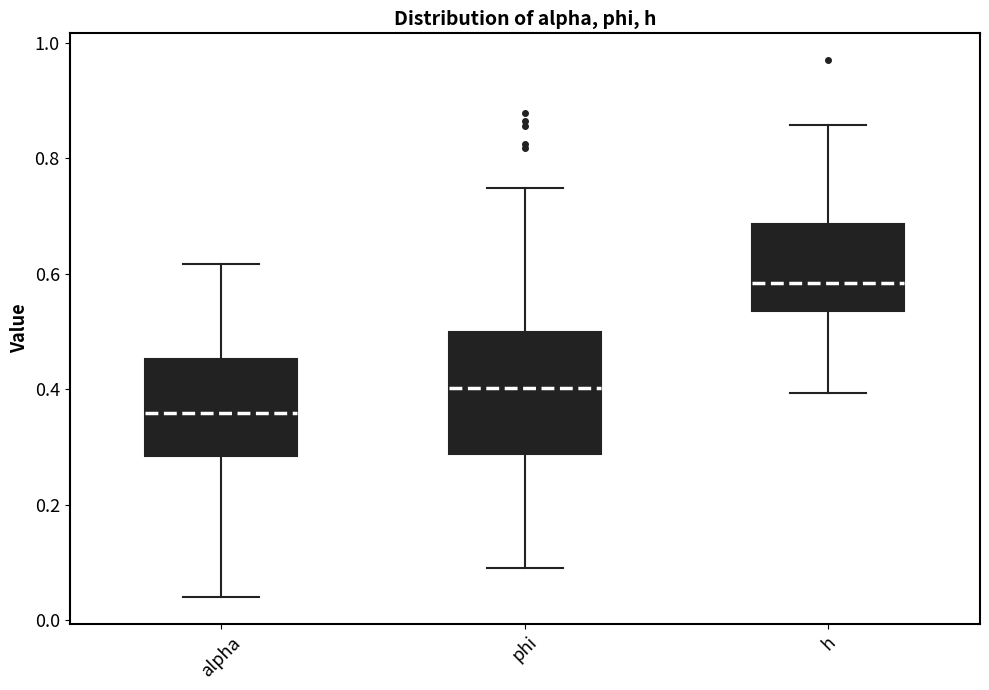

Reading left to right, read every box against the y-axis: the position of its median line, the range the box covers, and the ends of its whiskers. The values are not printed on the chart, so give them approximately, as read against the axis.

alpha: median 0.36, box 0.28 to 0.46, whiskers 0.04 to 0.62
phi: median 0.40, box 0.28 to 0.50, whiskers 0.10 to 0.74
h: median 0.58, box 0.54 to 0.68, whiskers 0.40 to 0.86